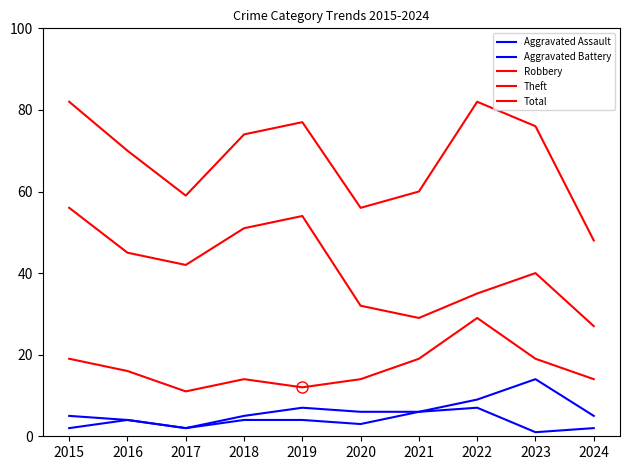

What is the value of the Total point at the 6th from the left?

56